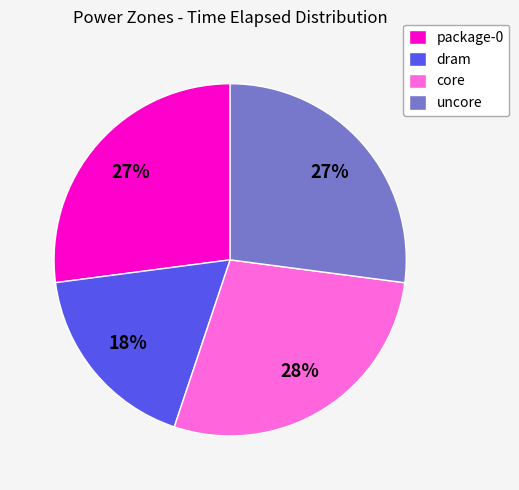

Is there a majority slice in this chart?

No